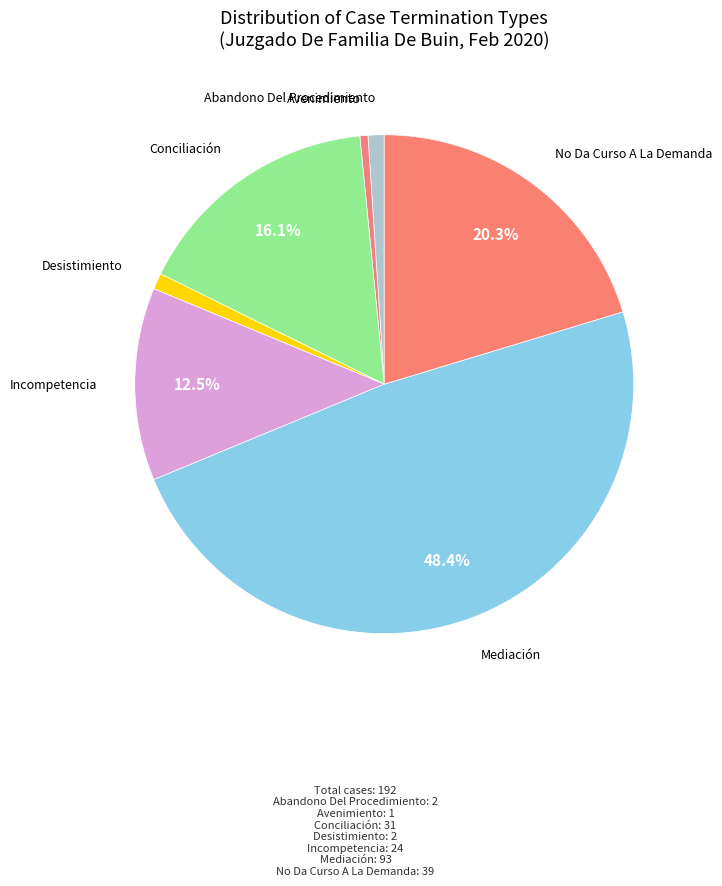

How many slices are in this pie chart?

7